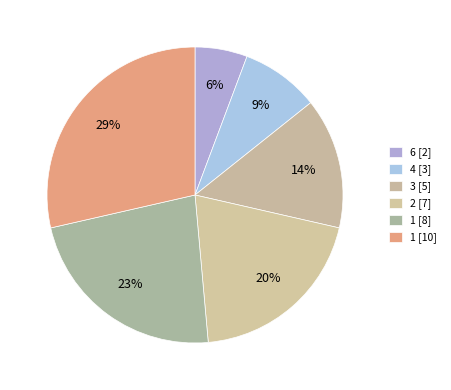

Rank the categories by value from lowest to highest.

6 [2], 4 [3], 3 [5], 2 [7], 1 [8], 1 [10]